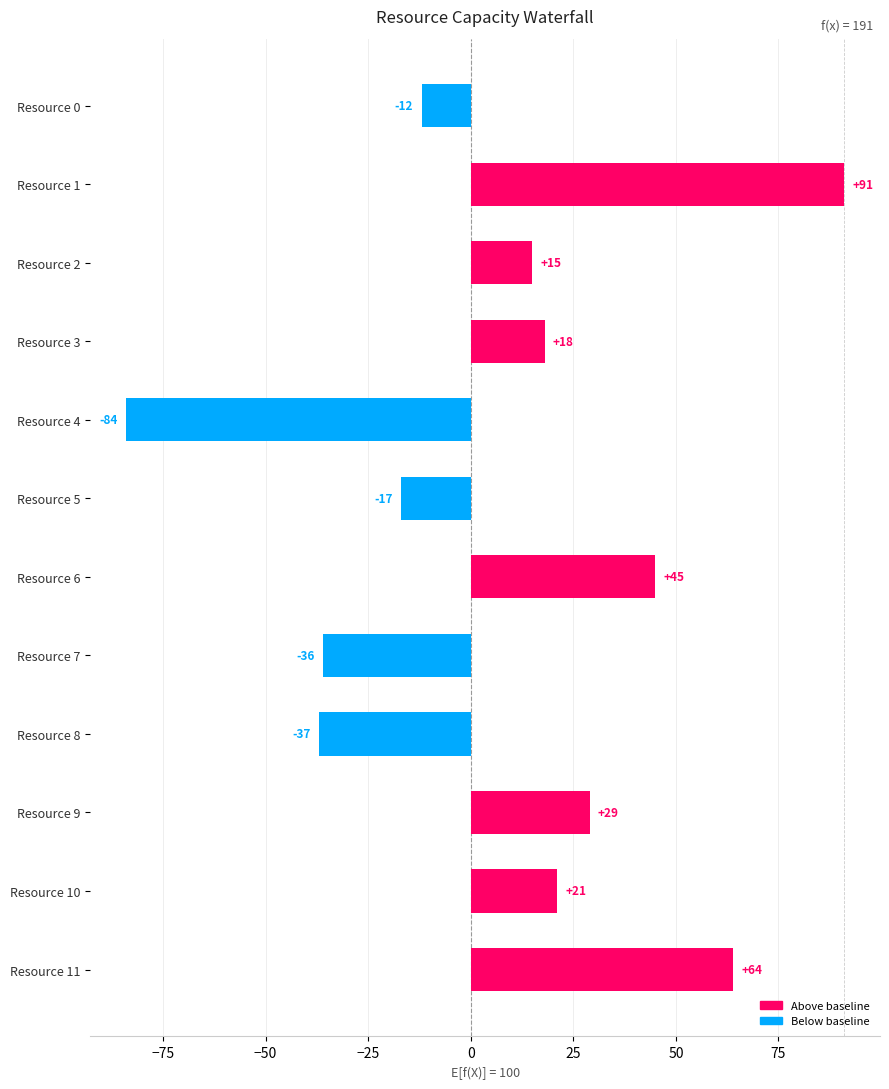

Rank the categories by value from lowest to highest.

Resource 4, Resource 8, Resource 7, Resource 5, Resource 0, Resource 2, Resource 3, Resource 10, Resource 9, Resource 6, Resource 11, Resource 1